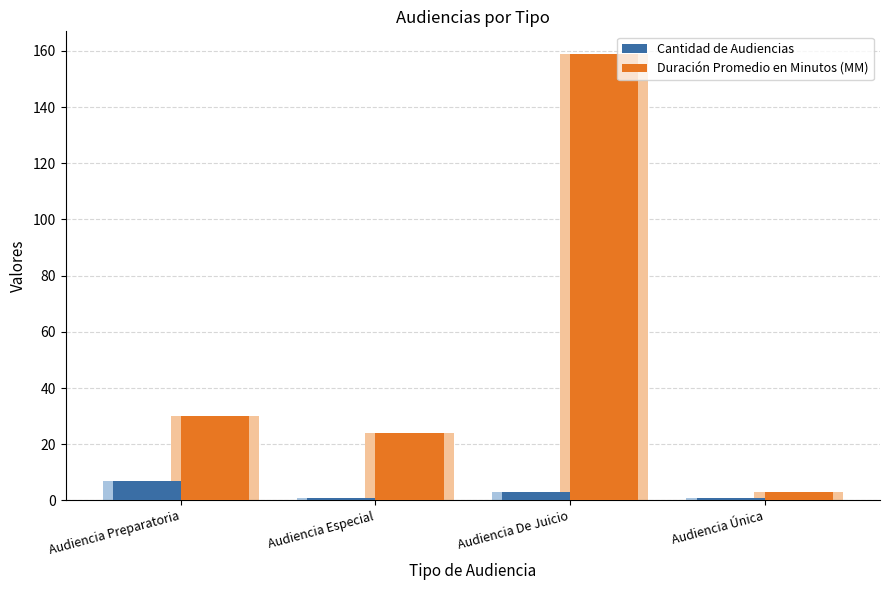

List the labels in order of Cantidad de Audiencias value, smallest first.

Audiencia Especial, Audiencia Única, Audiencia De Juicio, Audiencia Preparatoria